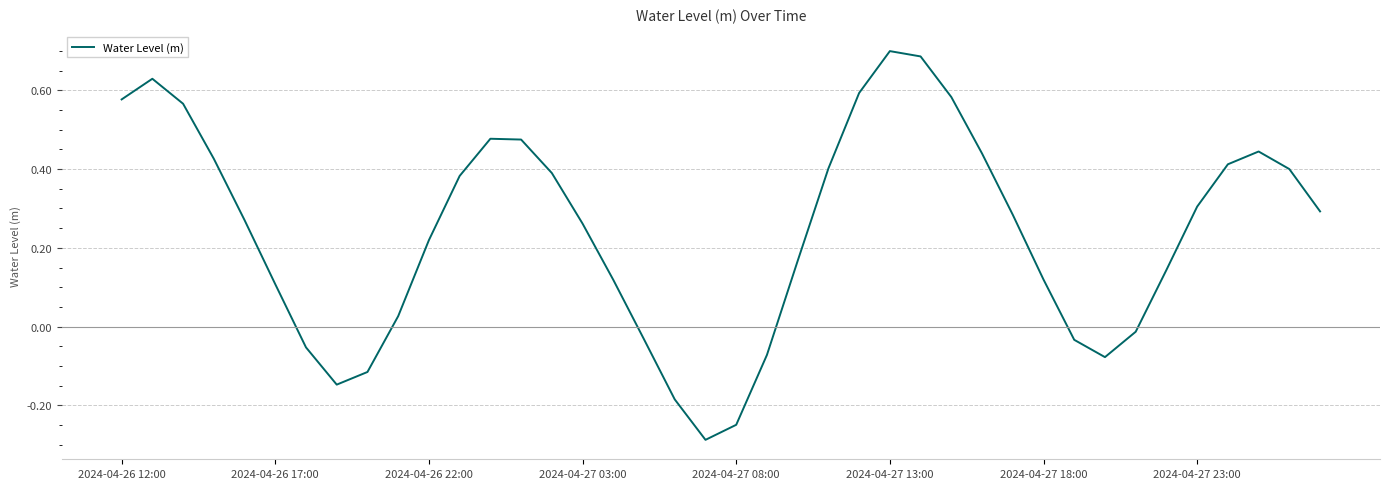

What is the difference between the maximum and minimum values?

1.0